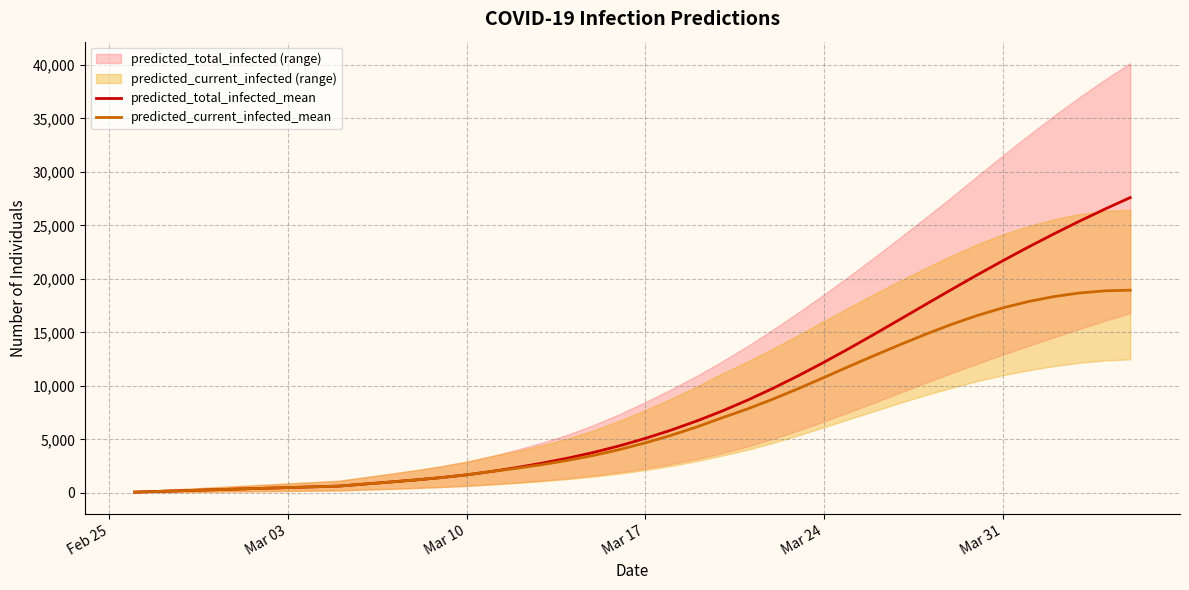

What is the maximum value for predicted_total_infected_mean?

27603